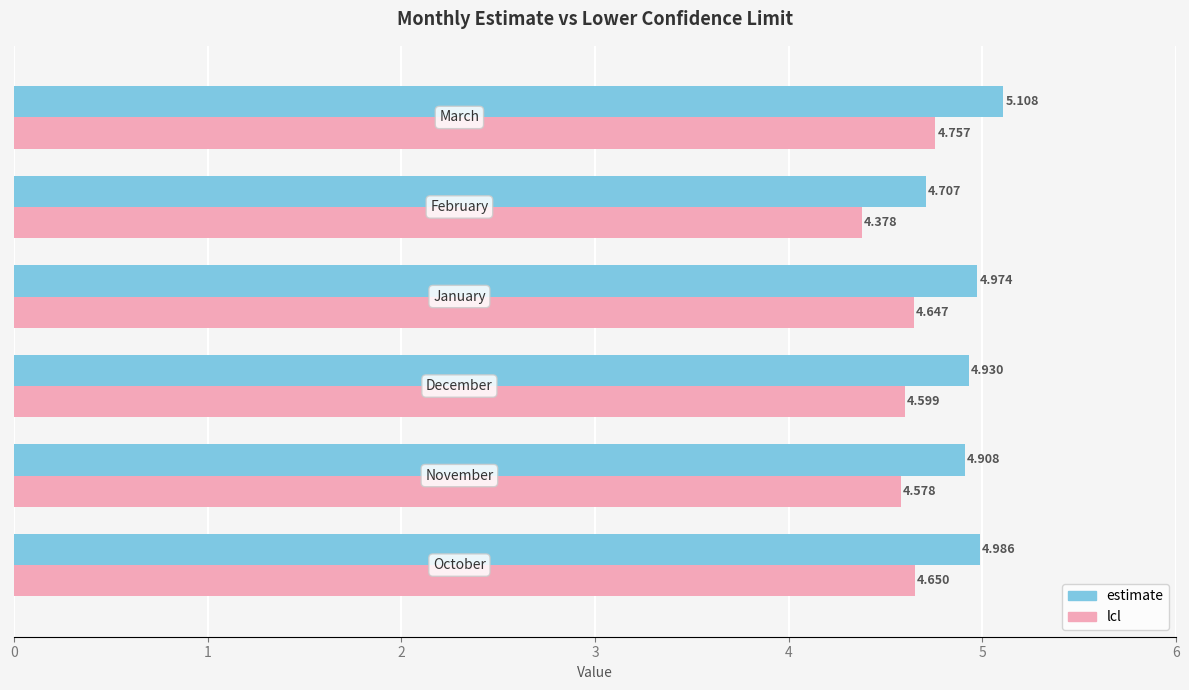

List the series in order of their peak value, lowest first.

lcl, estimate